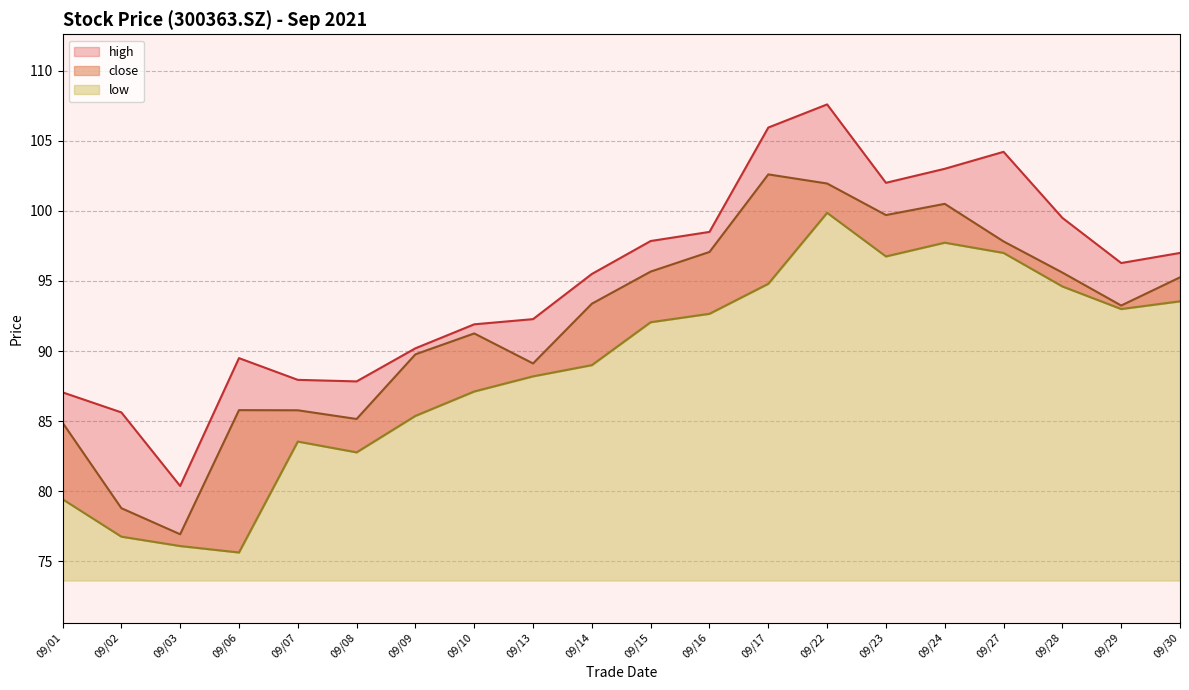

Where is close nearest to the value 89?

2021/09/13